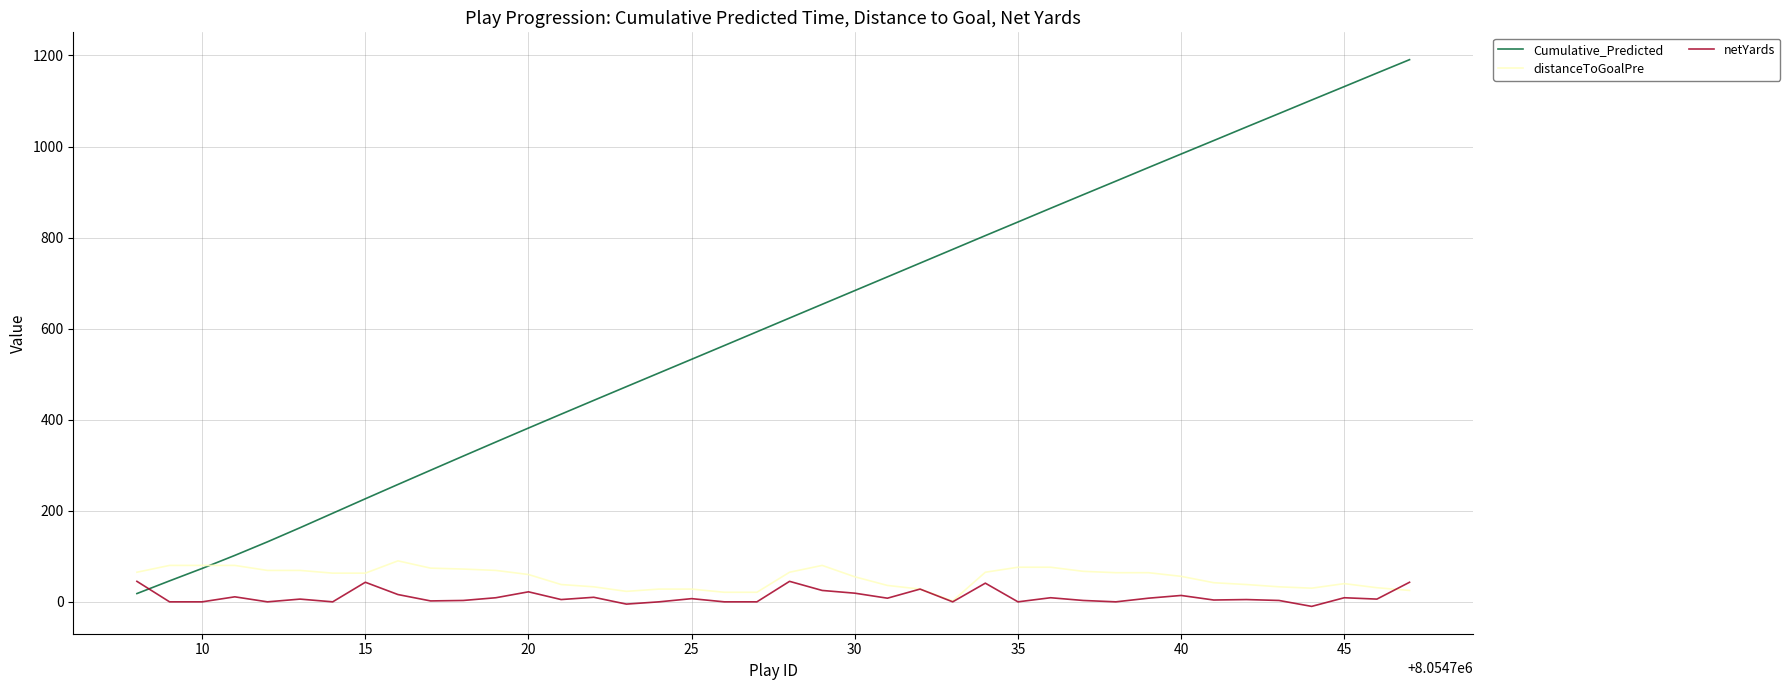

Which series has the largest total across all categories?

Cumulative_Predicted